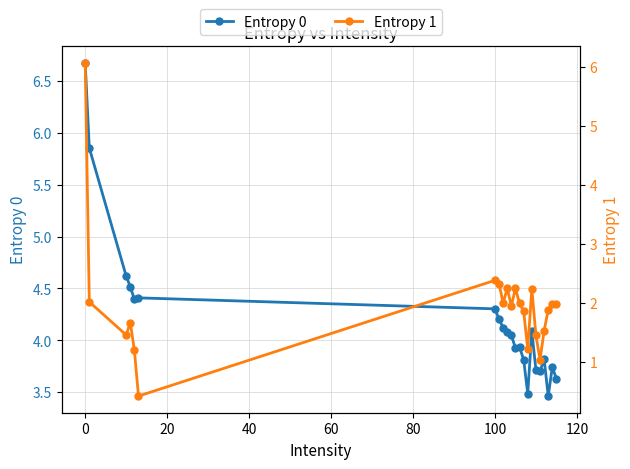

Which category has the highest value in the Entropy 0 series?

0